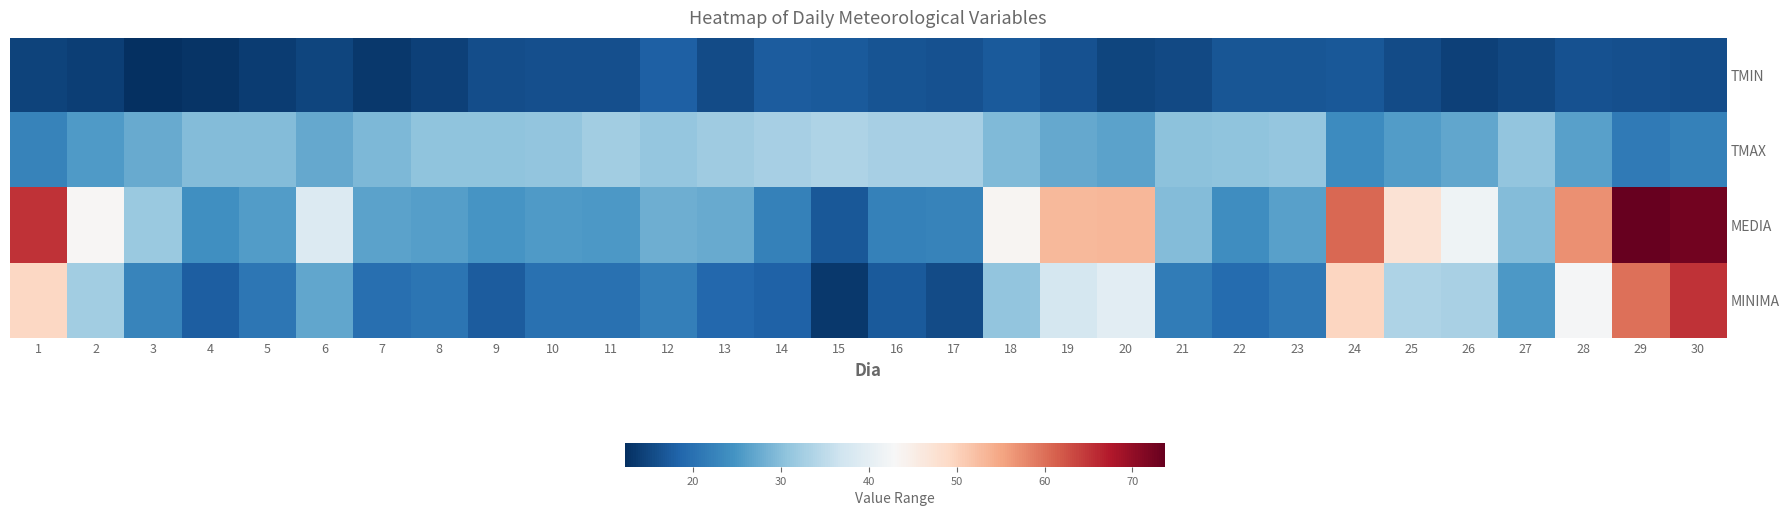

Reading right to left, what are all the values shown in this chart?

TMIN: 30=15.9	29=16.1	28=16.2	27=15.0	26=14.3	25=15.5	24=17.0	23=16.8	22=16.7	21=15.2	20=14.7	19=16.2	18=17.2	17=16.2	16=16.4	15=17.1	14=17.4	13=15.4	12=17.9	11=16.0	10=16.1	9=15.7	8=14.2	7=13.4	6=14.8	5=13.8	4=12.8	3=12.3	2=14.1	1=14.6
TMAX: 30=22.3	29=21.4	28=26.4	27=30.8	26=27.0	25=25.9	24=23.7	23=31.0	22=30.6	21=30.4	20=26.6	19=27.2	18=29.5	17=32.8	16=32.8	15=33.6	14=32.9	13=32.0	12=31.2	11=32.2	10=30.9	9=30.7	8=30.6	7=29.1	6=27.2	5=29.6	4=29.7	3=27.6	2=25.7	1=22.5
MEDIA: 30=72.6	29=73.7	28=57.1	27=29.7	26=41.6	25=47.4	24=60.7	23=26.4	22=24.0	21=29.6	20=53.1	19=53.0	18=43.5	17=22.5	16=22.1	15=17.0	14=22.3	13=27.4	12=28.0	11=25.4	10=25.5	9=24.8	8=26.0	7=26.4	6=38.8	5=25.9	4=24.1	3=31.6	2=43.3	1=65.2
MINIMA: 30=65.1	29=59.9	28=42.7	27=25.4	26=33.0	25=33.6	24=49.7	23=20.9	22=19.4	21=21.6	20=39.7	19=37.6	18=30.8	17=15.4	16=17.1	15=13.4	14=18.1	13=18.9	12=21.9	11=20.1	10=20.1	9=17.3	8=20.6	7=19.8	6=27.1	5=20.8	4=17.8	3=22.7	2=32.4	1=49.3